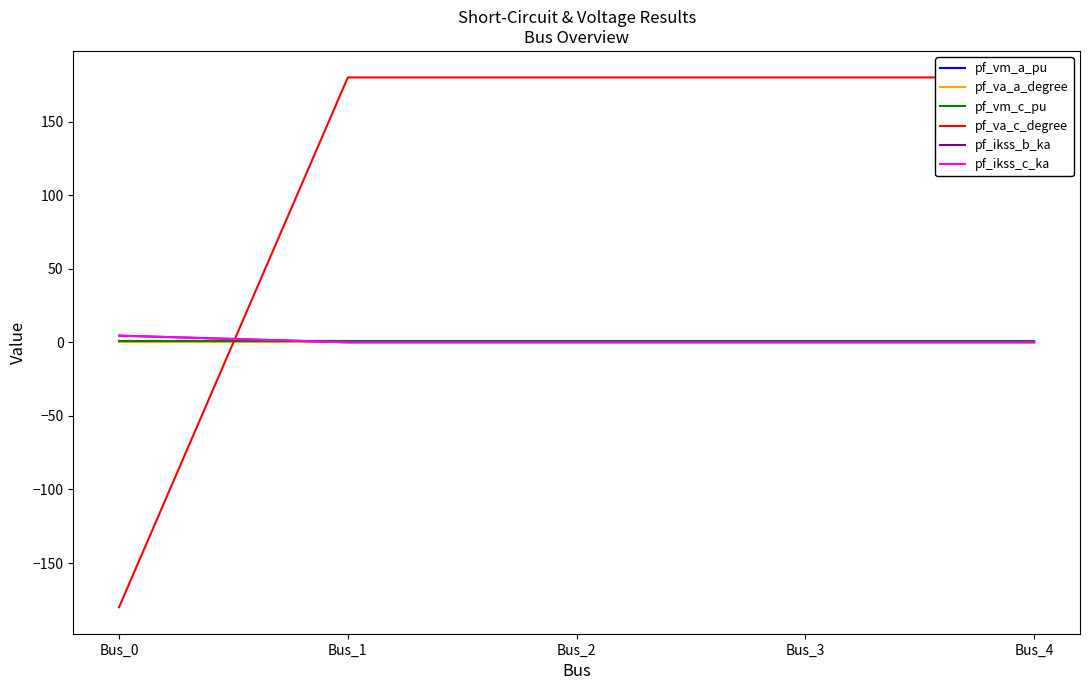

True or false: pf_ikss_b_ka has a value of 3.1 at Bus_4.

False